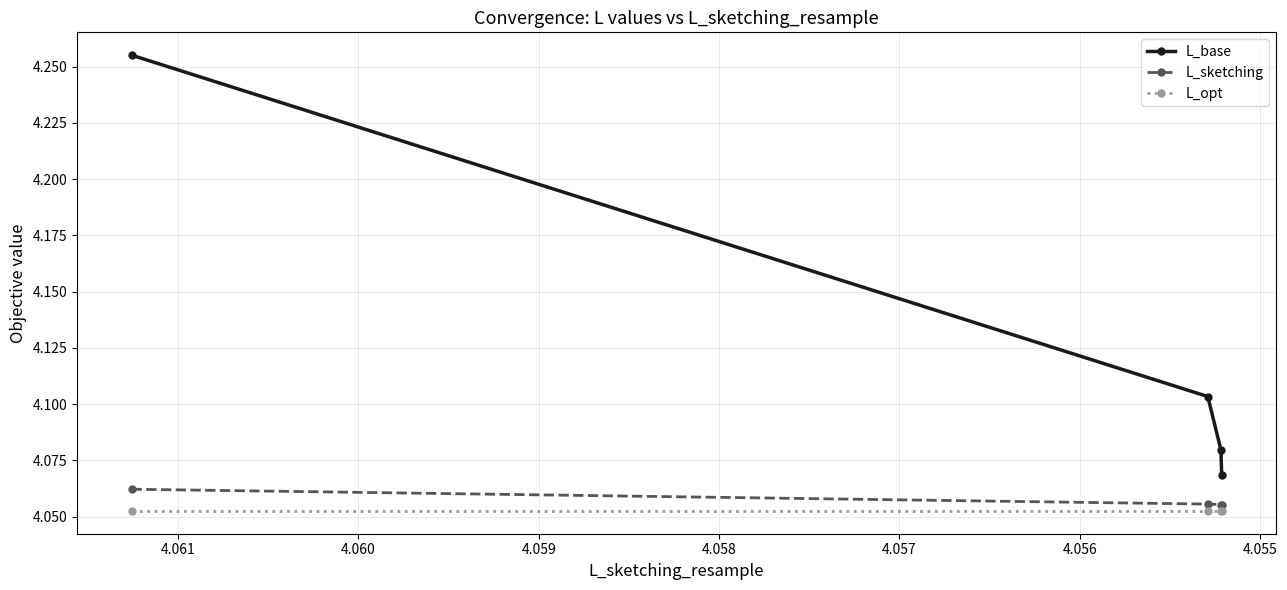

Rank the series by their maximum value, from highest to lowest.

L_base, L_sketching, L_opt